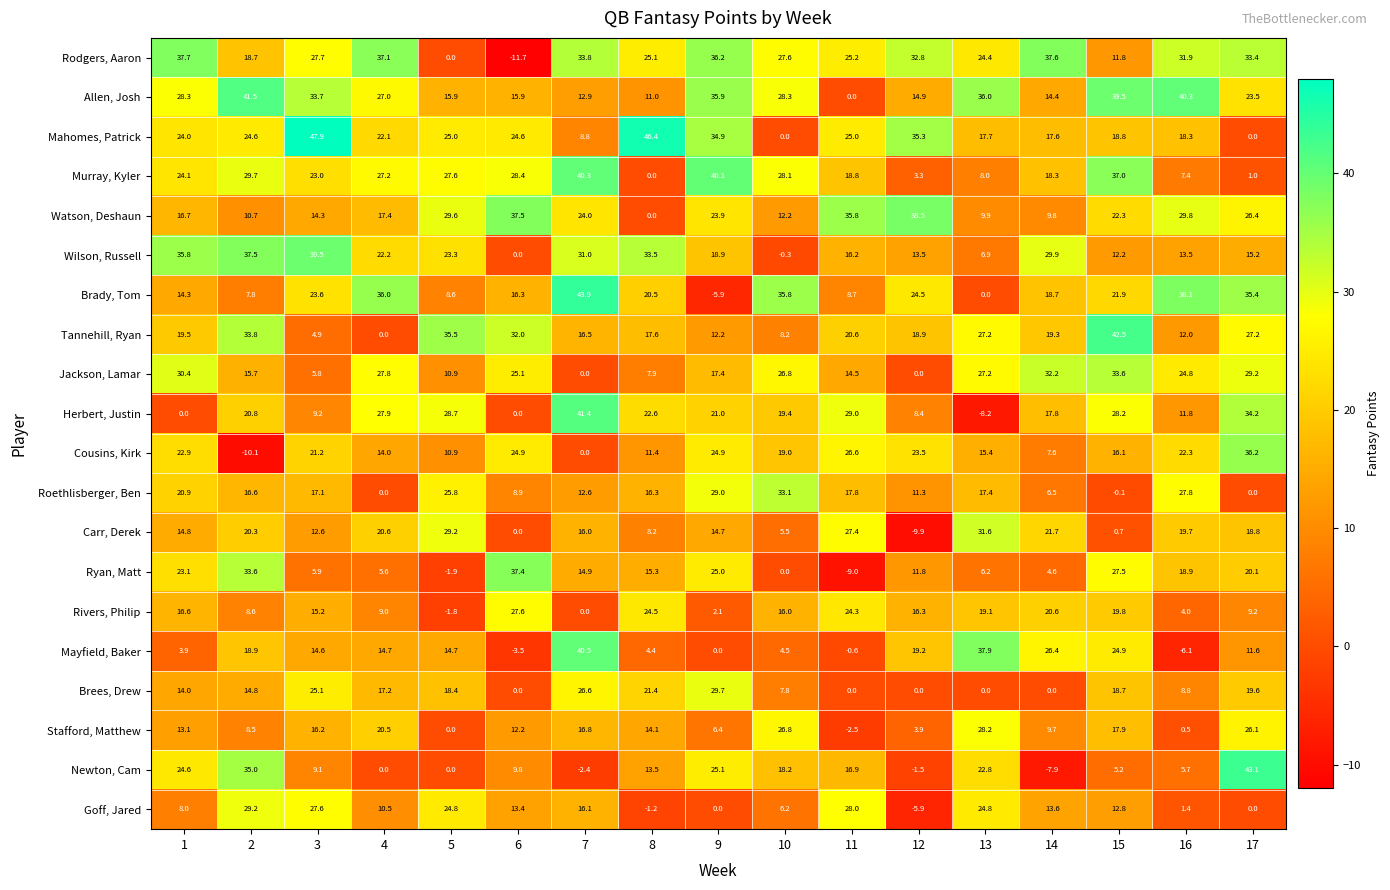

Is it true that Brees, Drew equals 24.0 at 1?

False